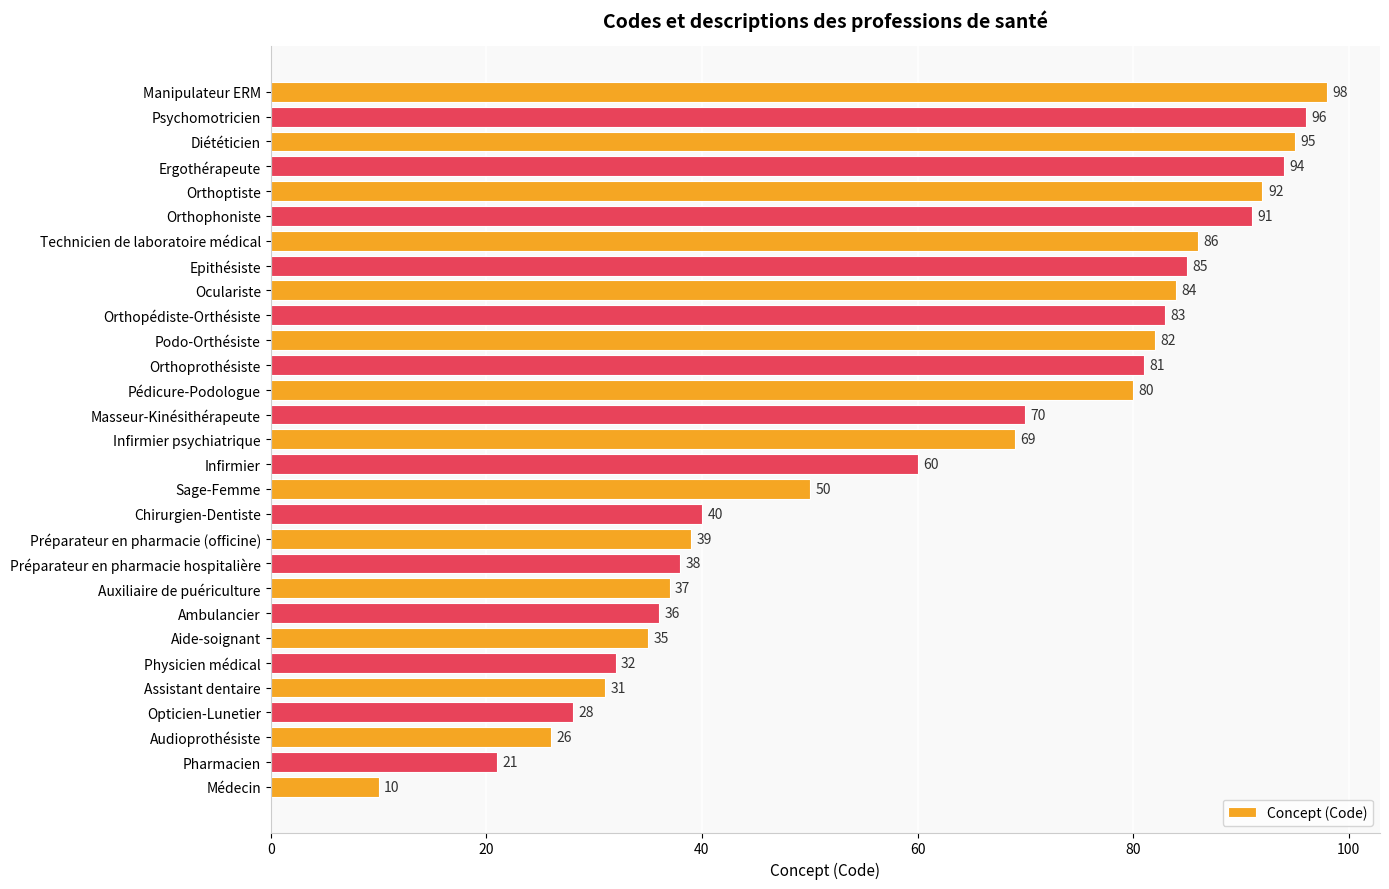

Rank the categories by value from highest to lowest.

Manipulateur ERM, Psychomotricien, Diététicien, Ergothérapeute, Orthoptiste, Orthophoniste, Technicien de laboratoire médical, Epithésiste, Oculariste, Orthopédiste-Orthésiste, Podo-Orthésiste, Orthoprothésiste, Pédicure-Podologue, Masseur-Kinésithérapeute, Infirmier psychiatrique, Infirmier, Sage-Femme, Chirurgien-Dentiste, Préparateur en pharmacie (officine), Préparateur en pharmacie hospitalière, Auxiliaire de puériculture, Ambulancier, Aide-soignant, Physicien médical, Assistant dentaire, Opticien-Lunetier, Audioprothésiste, Pharmacien, Médecin